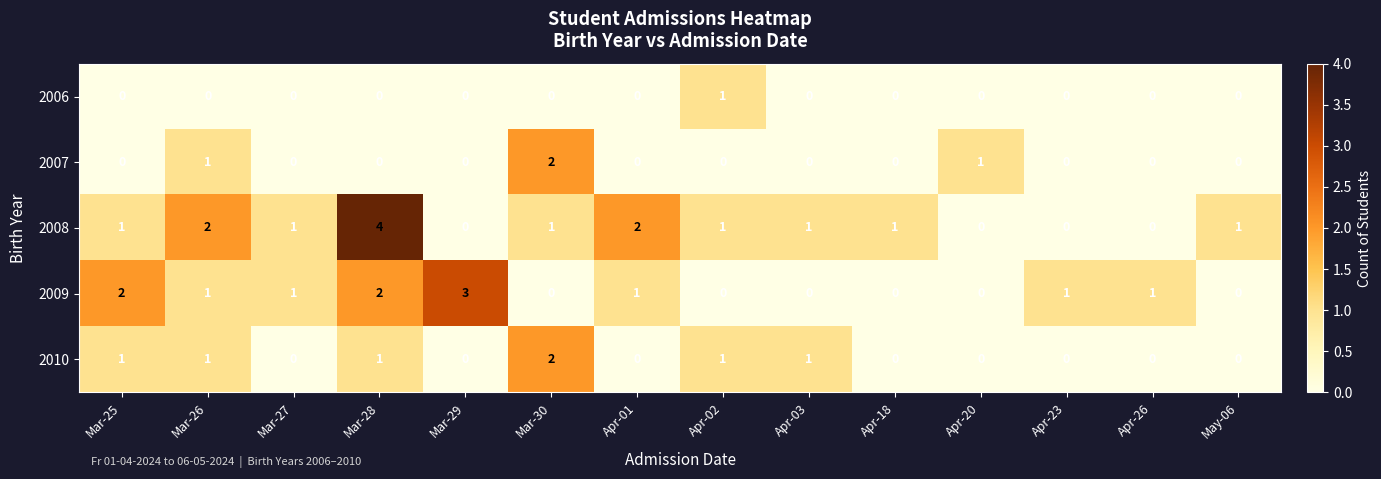

Count the 2008 values in the range 0 to 1.

11